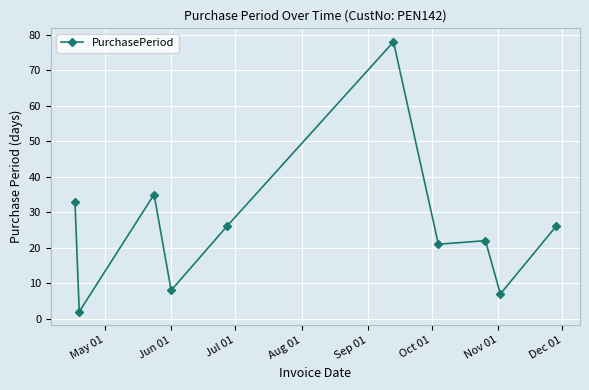

What is the sum of all values?

258